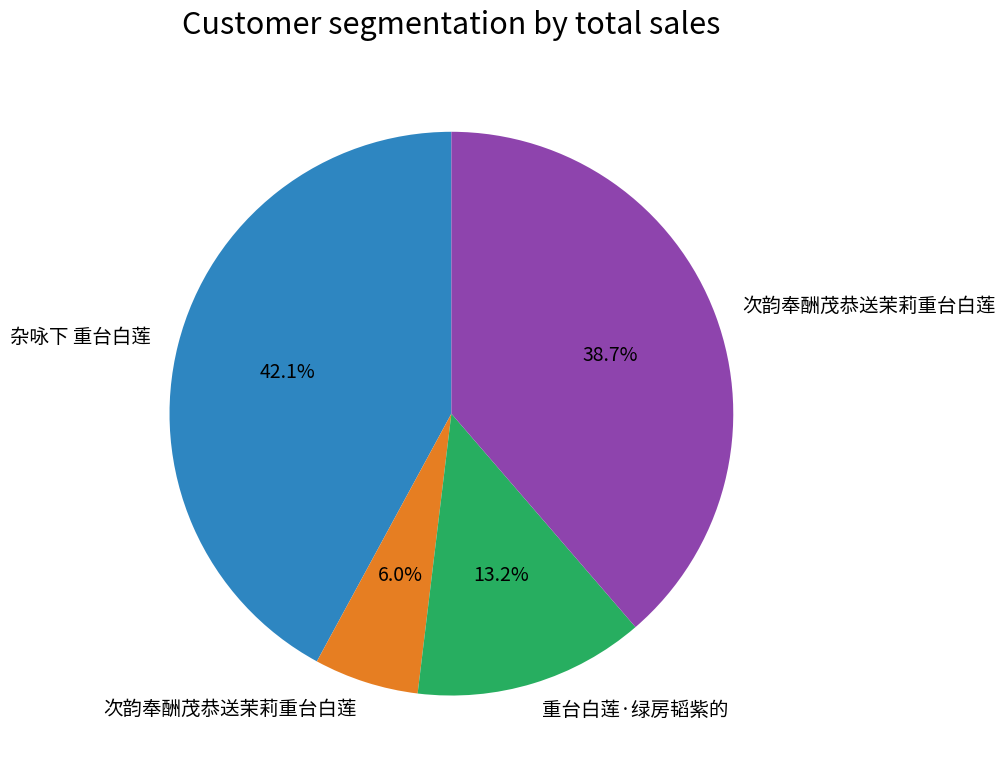

Is there a majority slice in this chart?

No